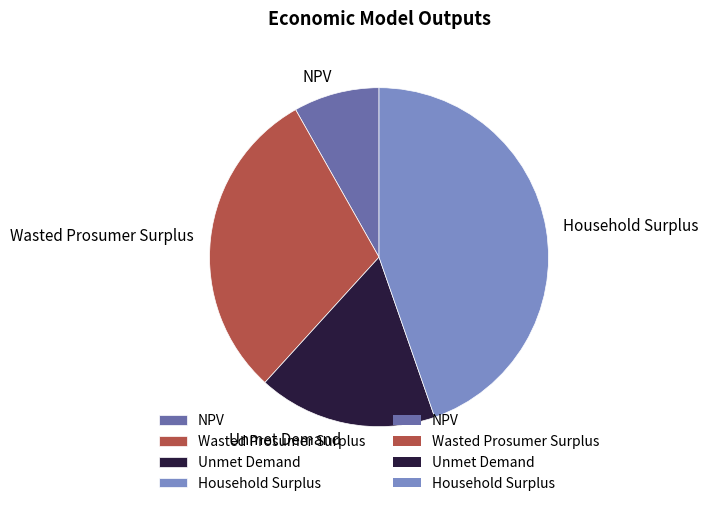

What is the ratio of the value at Unmet Demand to the value at Household Surplus?

0.4